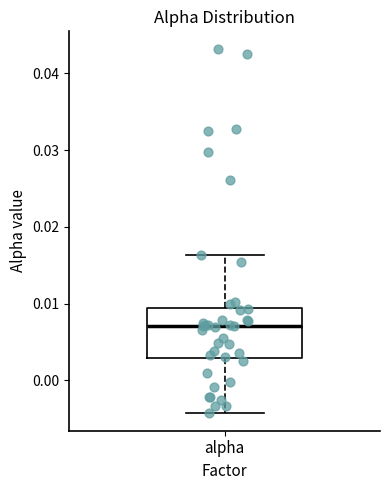

Where does the median line of the box for alpha sit on the y-axis? The values are not printed on the chart, so give them approximately, as read against the axis.

0.007